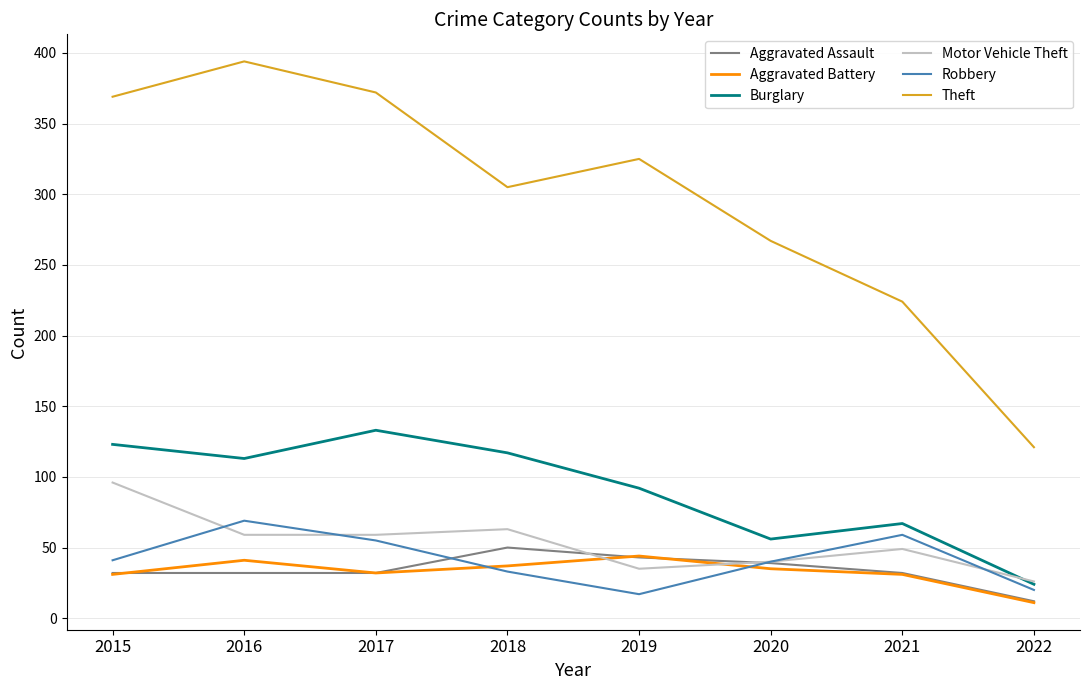

True or false: Aggravated Assault has a value of 32 at 2016.

True